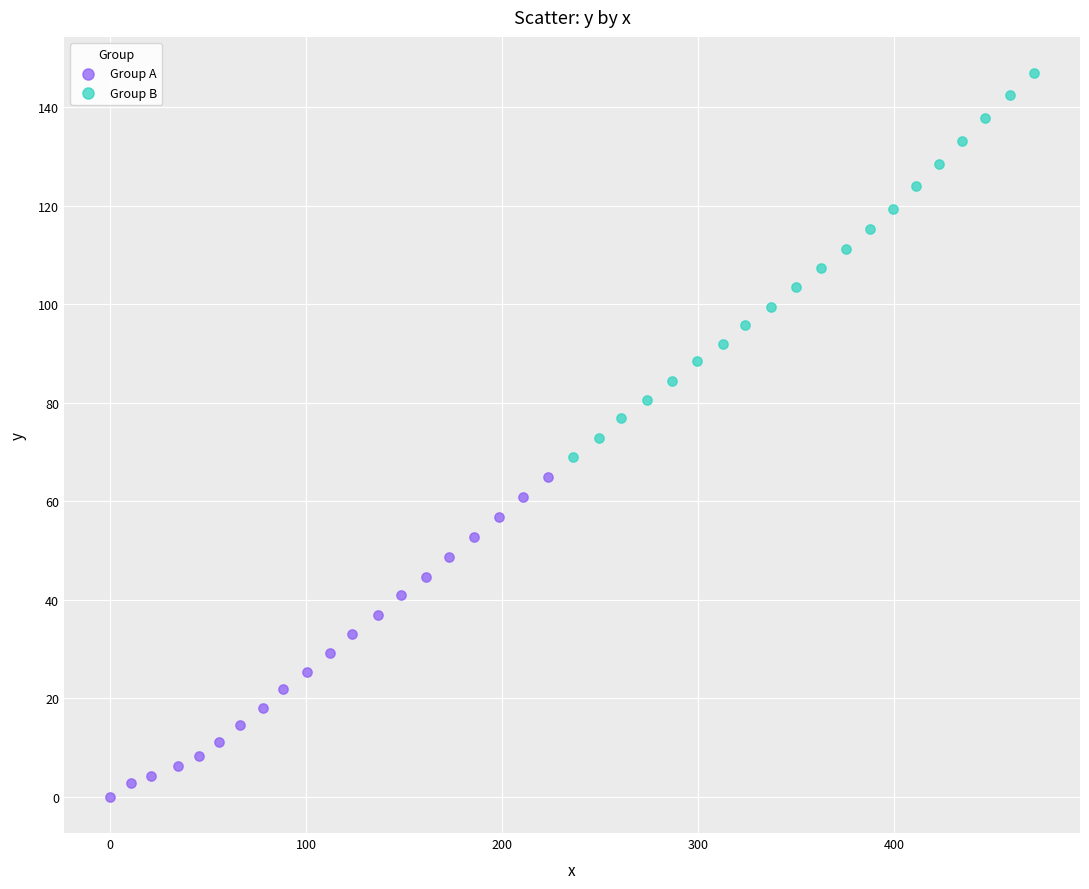

Which series contains the lowest Y value?

Group A